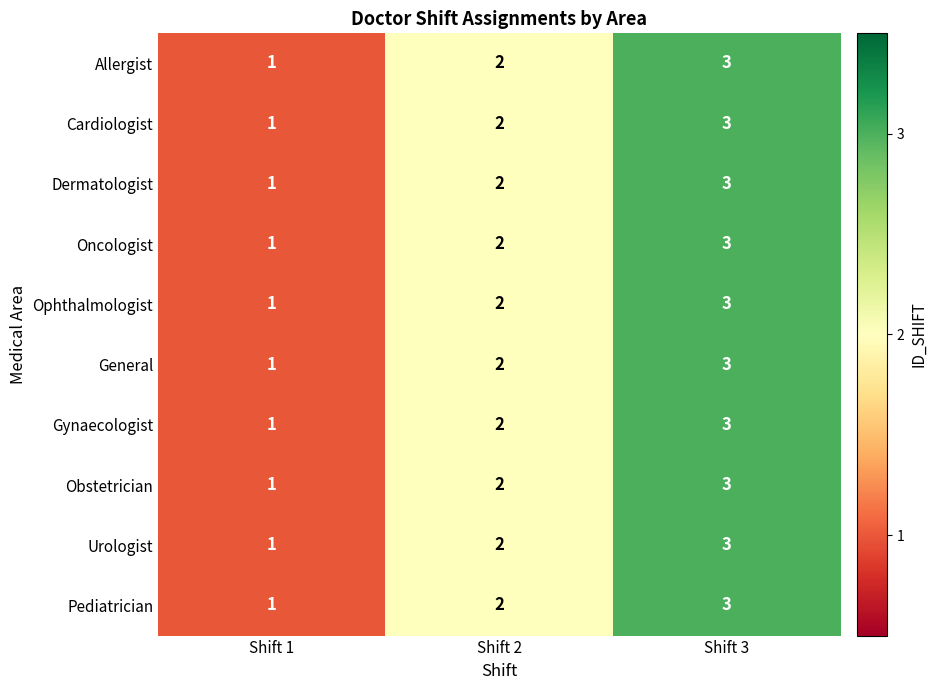

True or false: Ophthalmologist has a value of 5 at Shift 3.

False